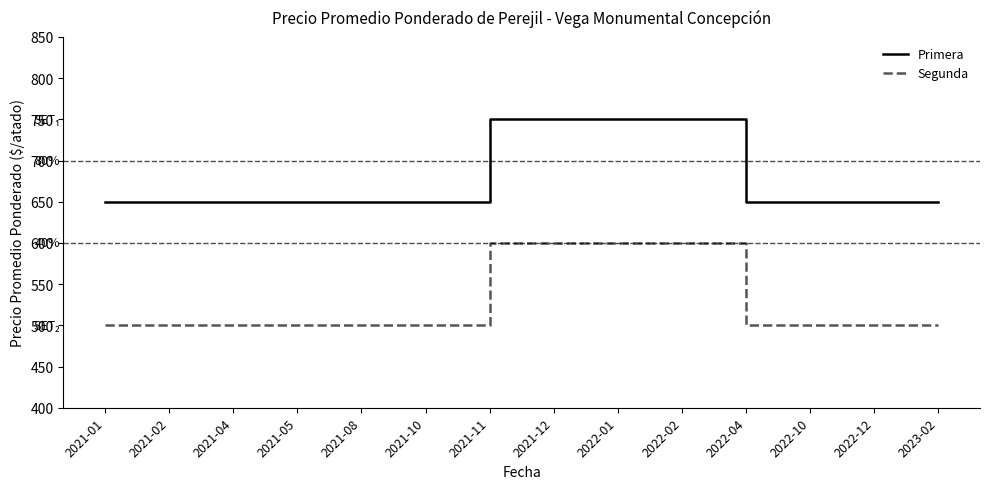

What are all the series names shown in the legend?

Primera, Segunda